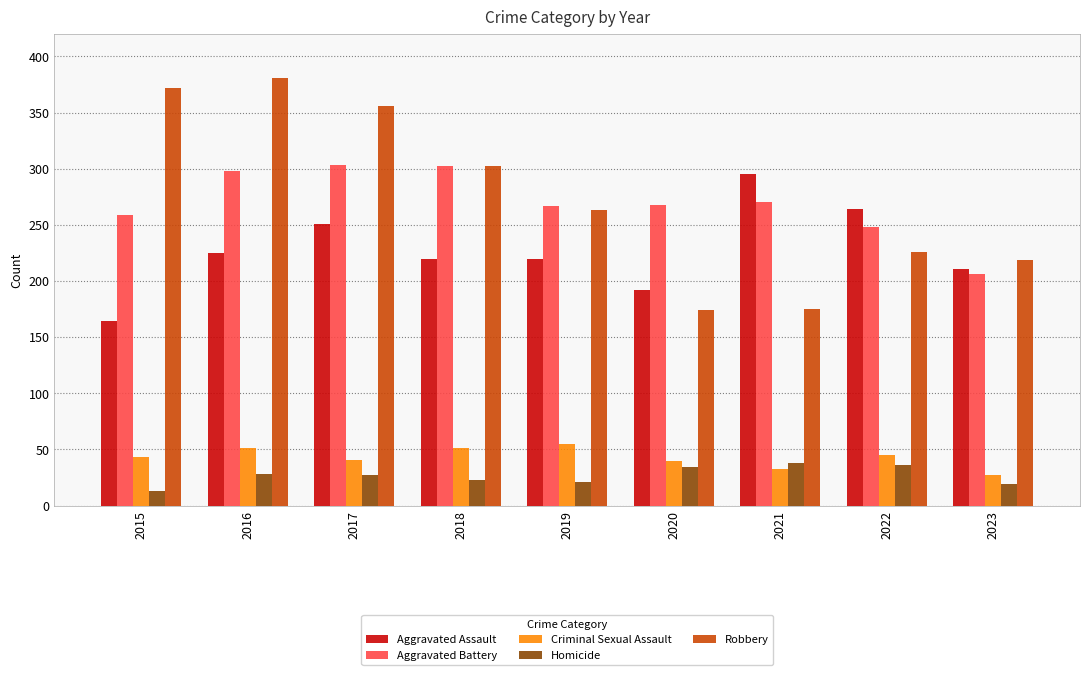

What is the total value across all series at 2023?

682